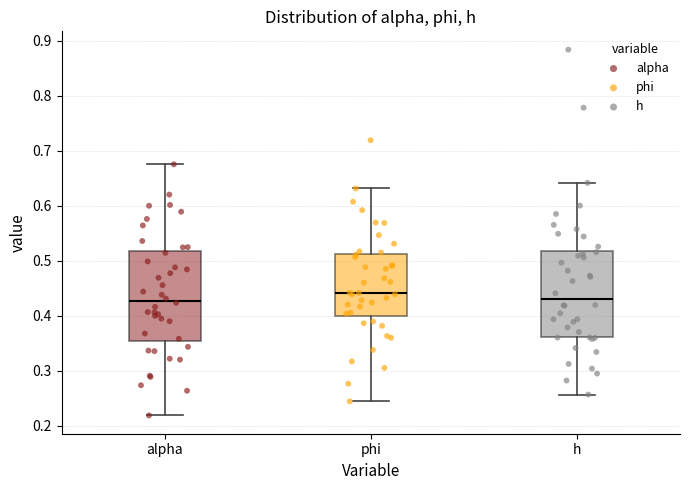

Reading left to right, transcribe this box plot: for each box, give where its median line is, the range the box spans, and where its two whiskers end, as read against the y-axis. The values are not printed on the chart, so give them approximately, as read against the axis.

alpha: median 0.43, box 0.35 to 0.52, whiskers 0.22 to 0.68
phi: median 0.44, box 0.40 to 0.51, whiskers 0.24 to 0.63
h: median 0.43, box 0.36 to 0.52, whiskers 0.26 to 0.64